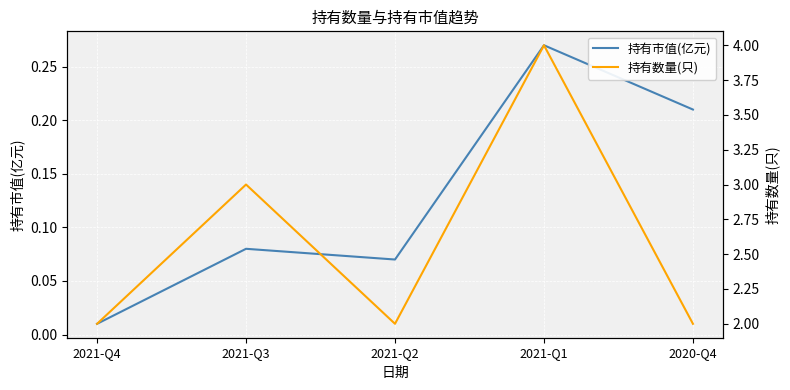

What is the sum of the 持有数量(只) values at 2021-Q1 and 2021-Q4?

6.0